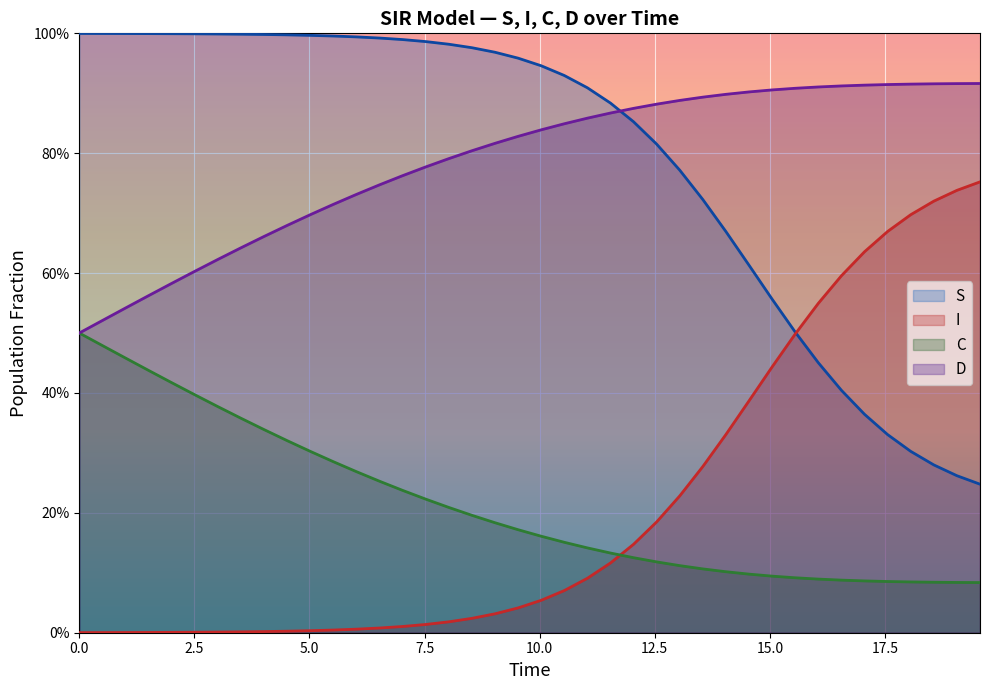

True or false: S has a value of 0.7 at 0.0.

False